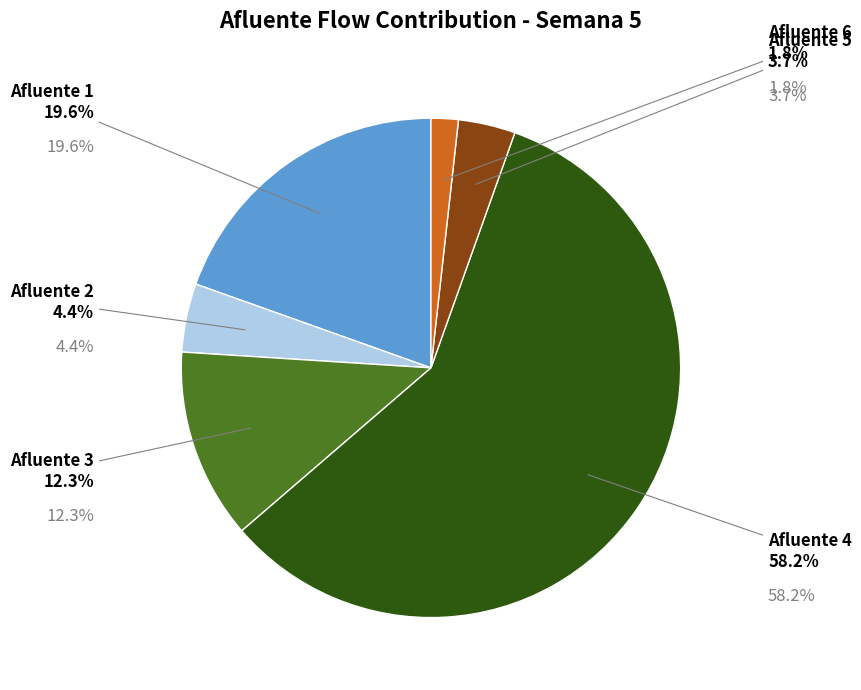

Is there a majority slice in this chart?

Yes